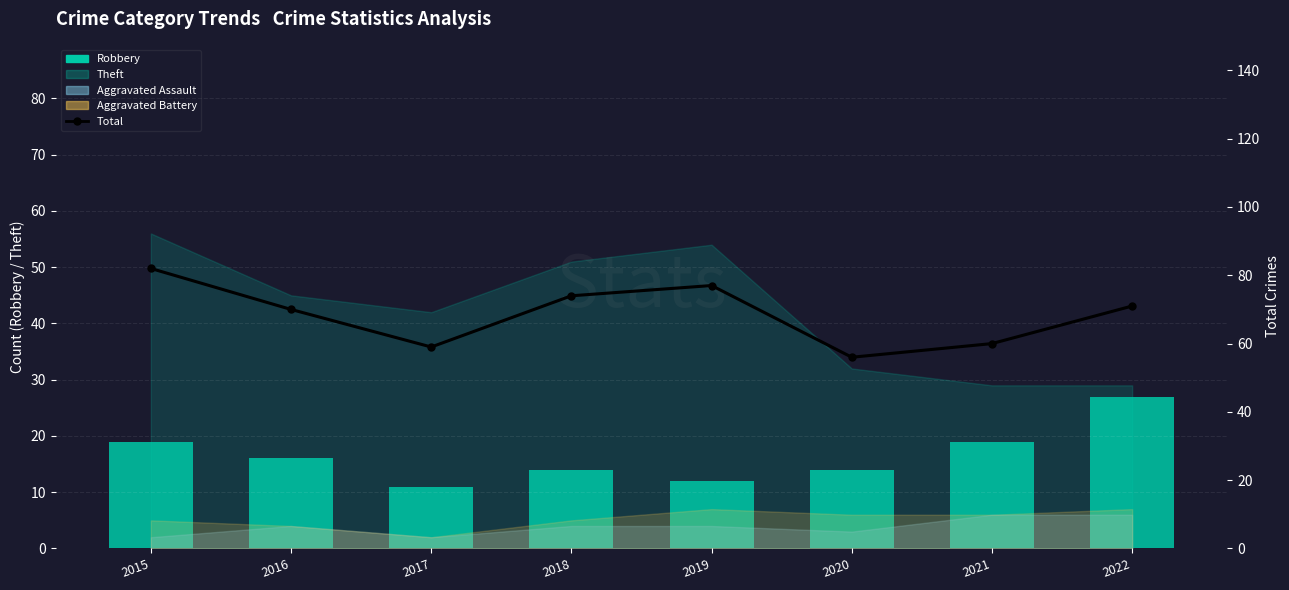

The value of Total at 2020 is 87. True or false?

False